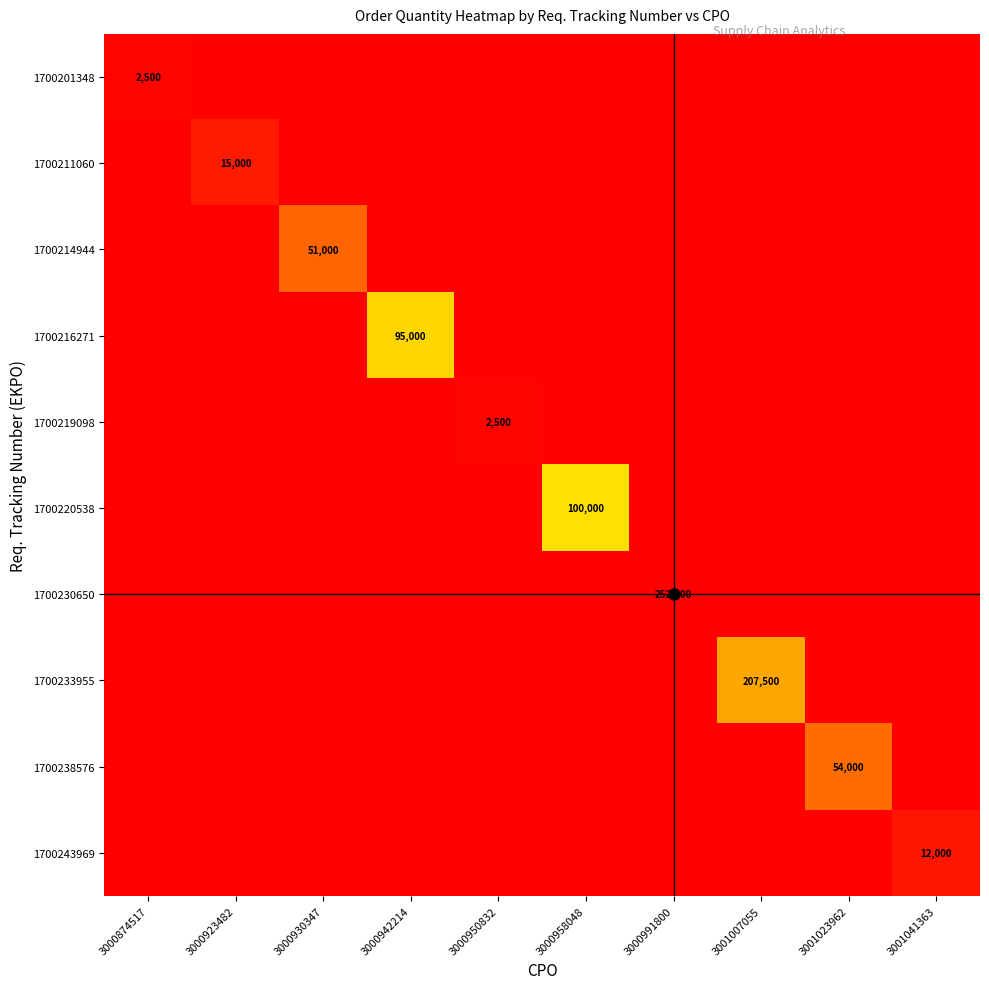

Rank the categories by 1700220538 value from lowest to highest.

3000874517, 3000923482, 3000930347, 3000942214, 3000950832, 3000991800, 3001007055, 3001023962, 3001041363, 3000958048